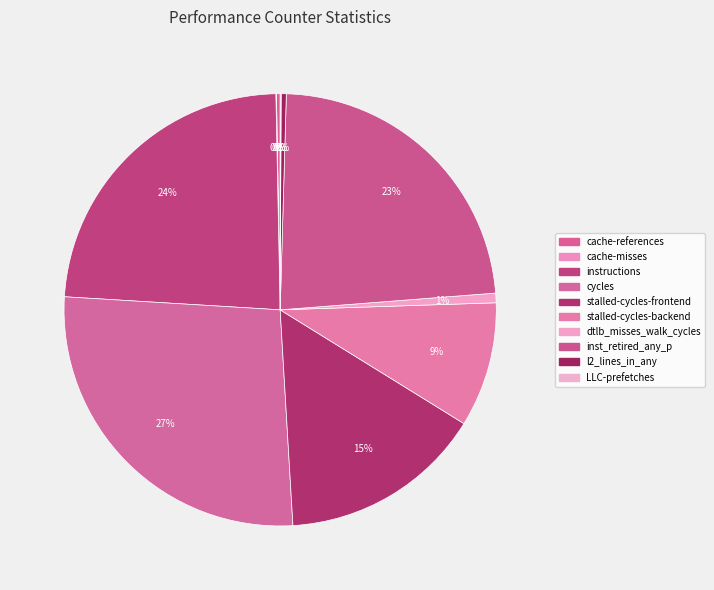

Rank the categories by value from lowest to highest.

cache-misses, LLC-prefetches, cache-references, l2_lines_in_any, dtlb_misses_walk_cycles, stalled-cycles-backend, stalled-cycles-frontend, inst_retired_any_p, instructions, cycles